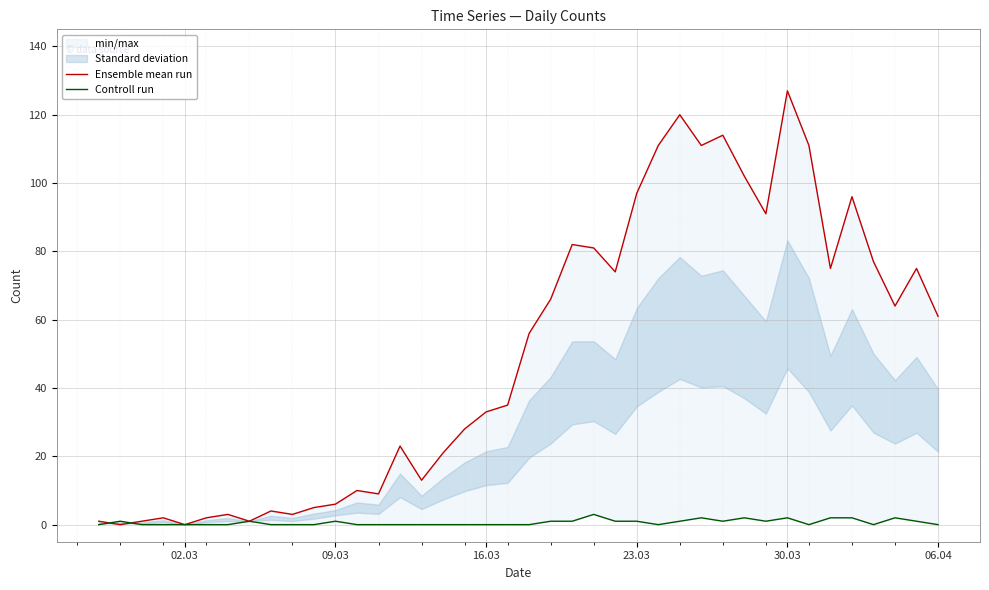

The value of Controll run at 23.03 is 2. True or false?

False